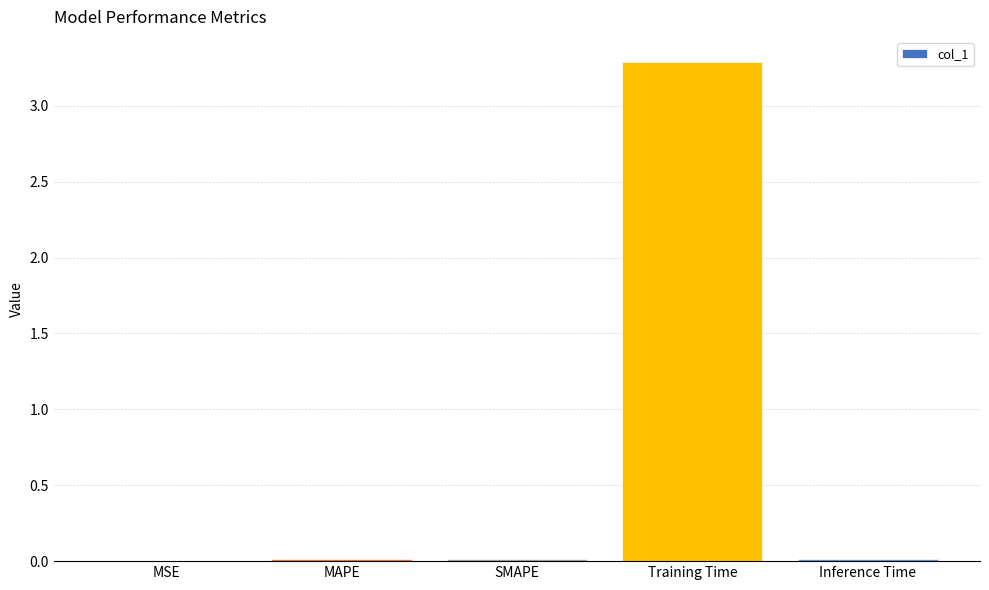

Is it true that the value at MAPE is 0.0?

True